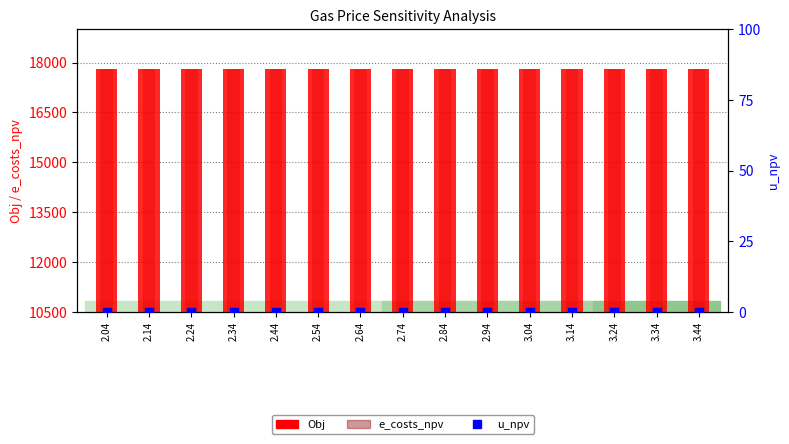

What position from the left is 3.04?

11